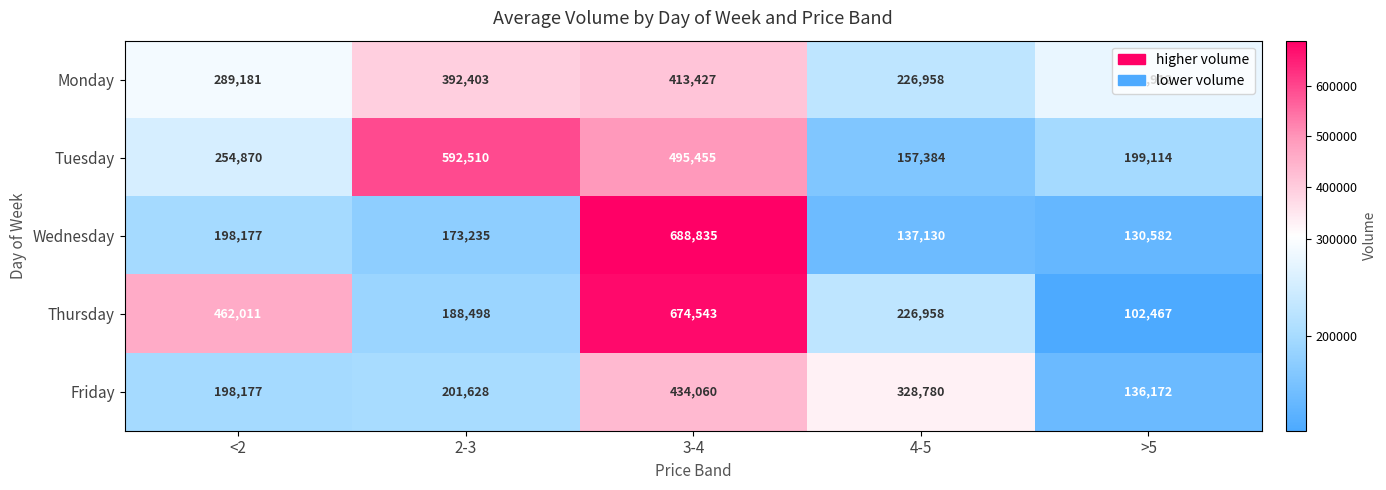

What is the maximum value shown in the chart?

688835